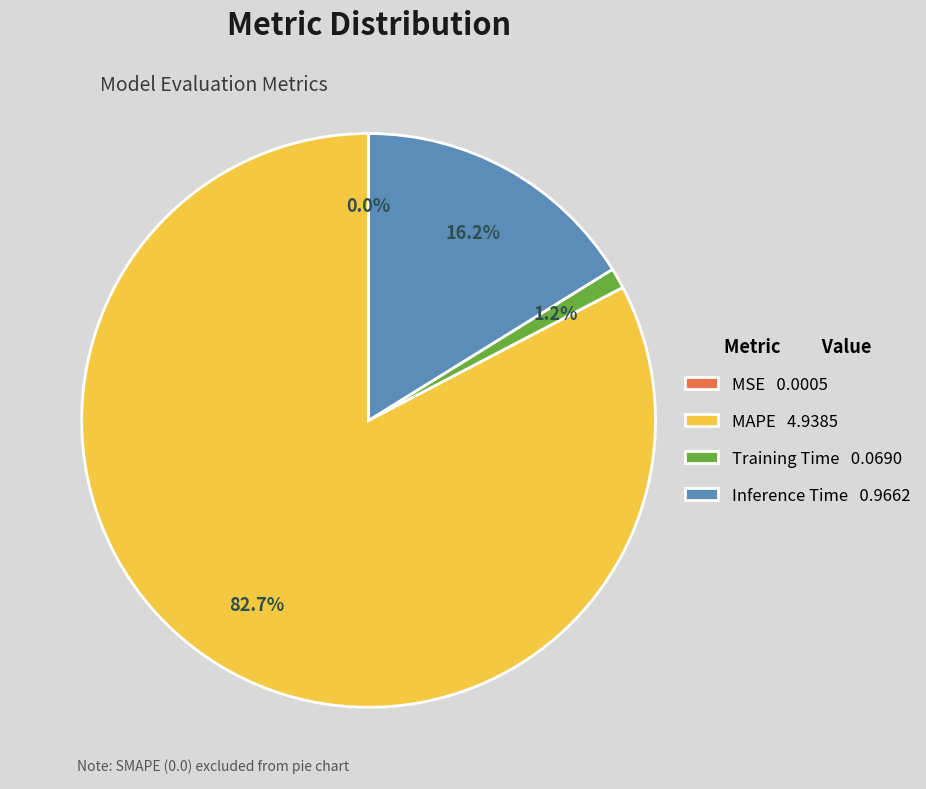

What portion of the pie excludes Training Time 0.0690?

98.8%